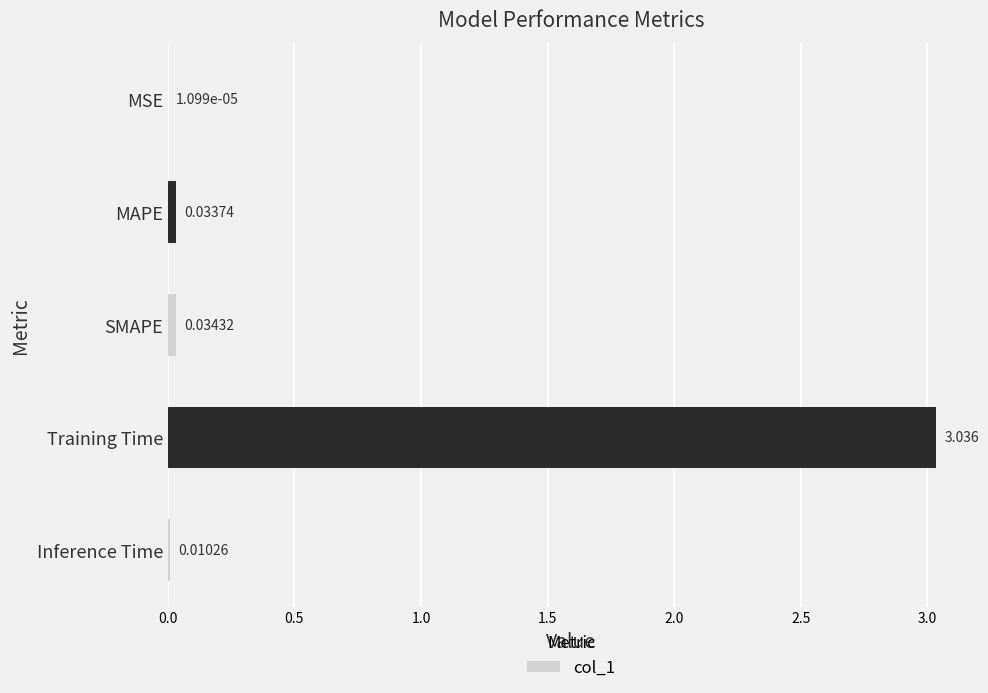

Where is the data nearest to the value 1?

SMAPE